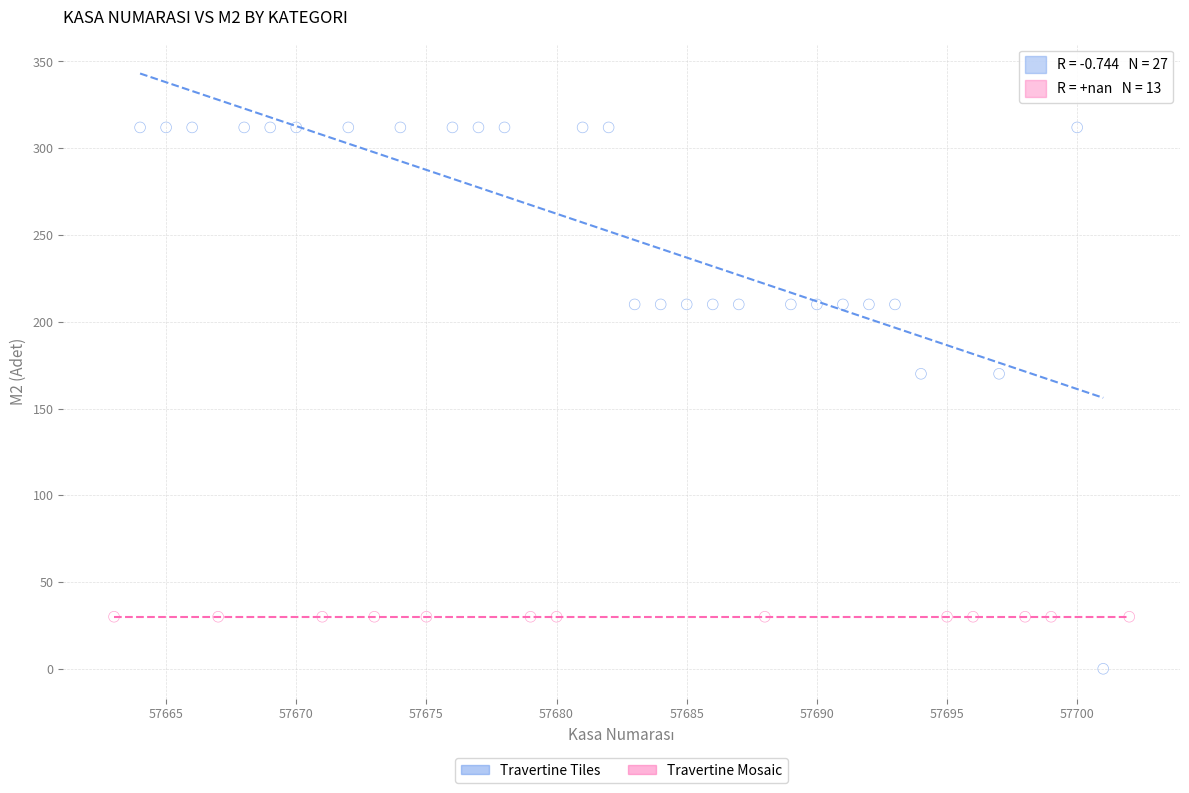

Which series reaches the maximum Y coordinate?

Travertine Tiles